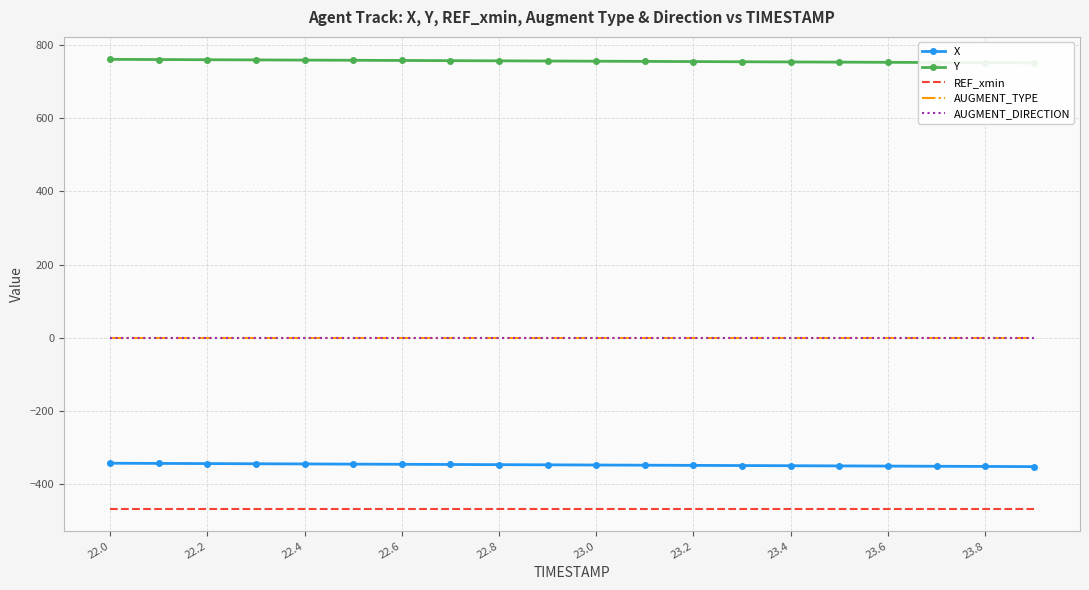

Which category has the highest value across all series?

22.0